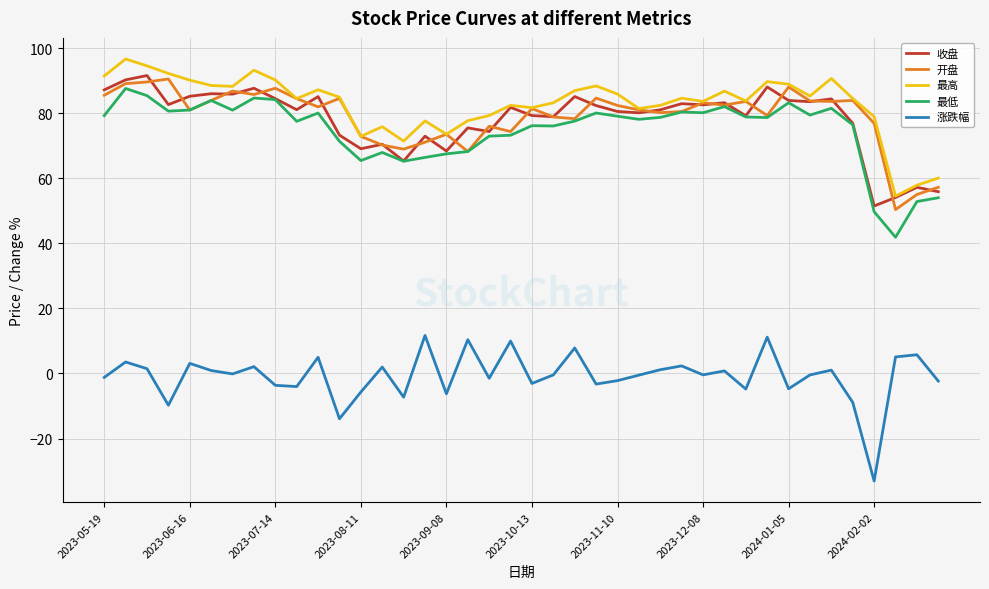

True or false: 涨跌幅 and 最低 cross at least once.

False